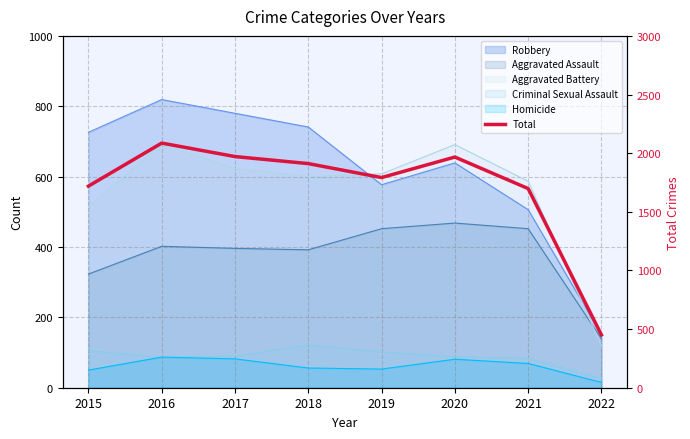

Reading right to left, list all the values displayed in this chart.

2022=450	2021=1698	2020=1967	2019=1792	2018=1911	2017=1971	2016=2086	2015=1719